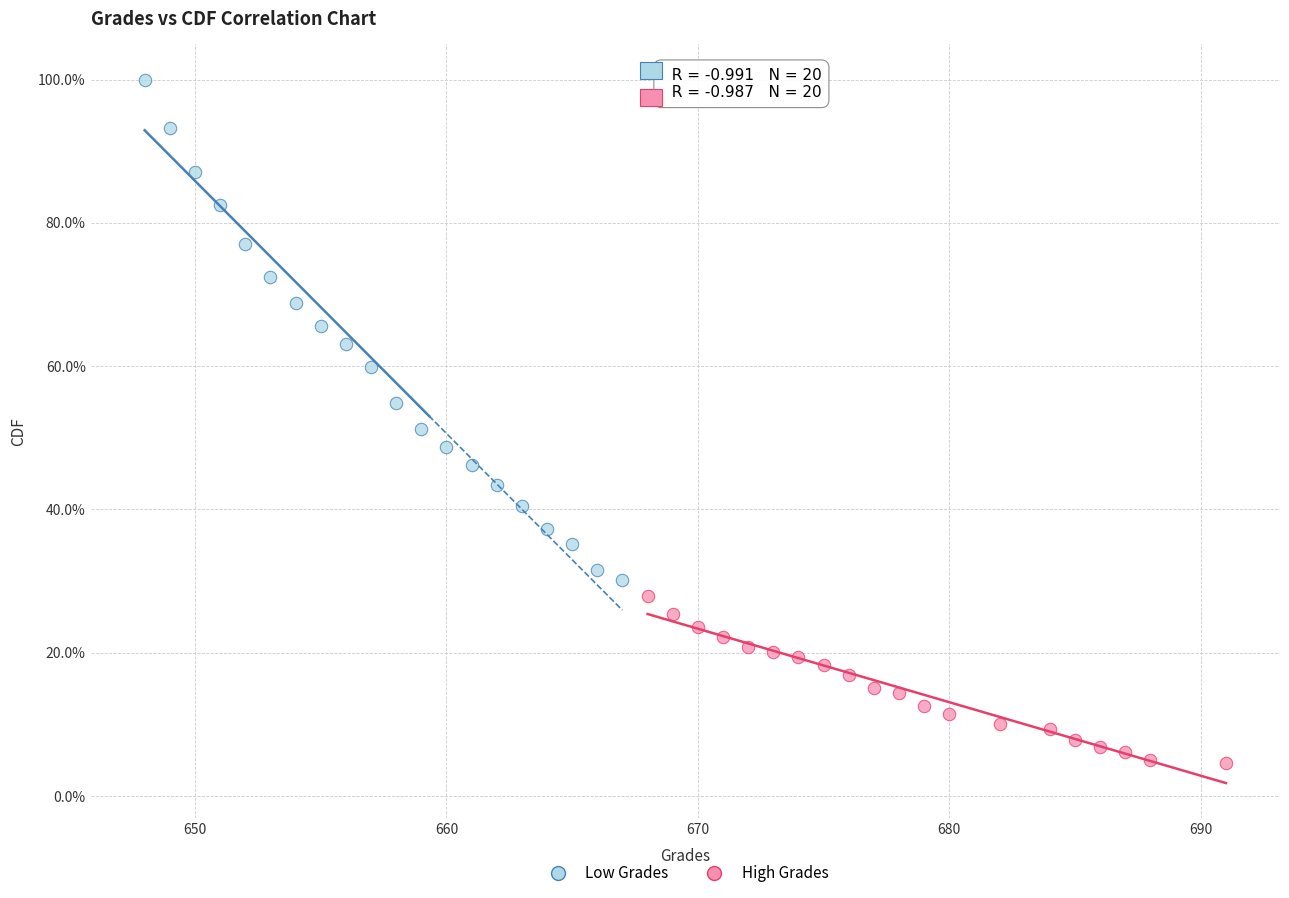

What are all the series names shown in the legend?

Low Grades, High Grades